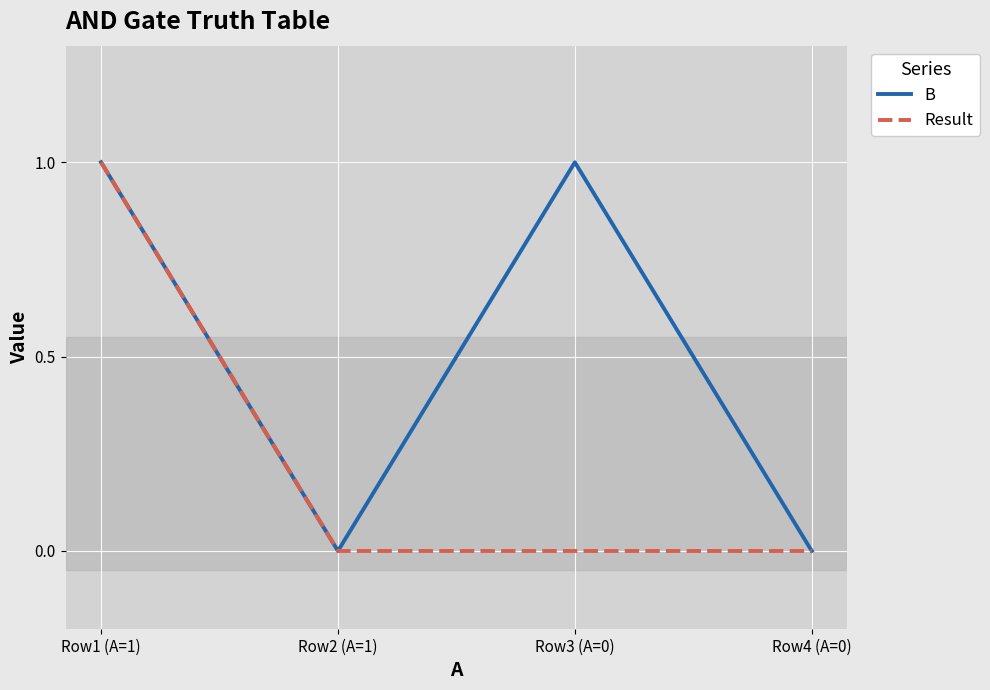

How many lines are shown in the chart?

2